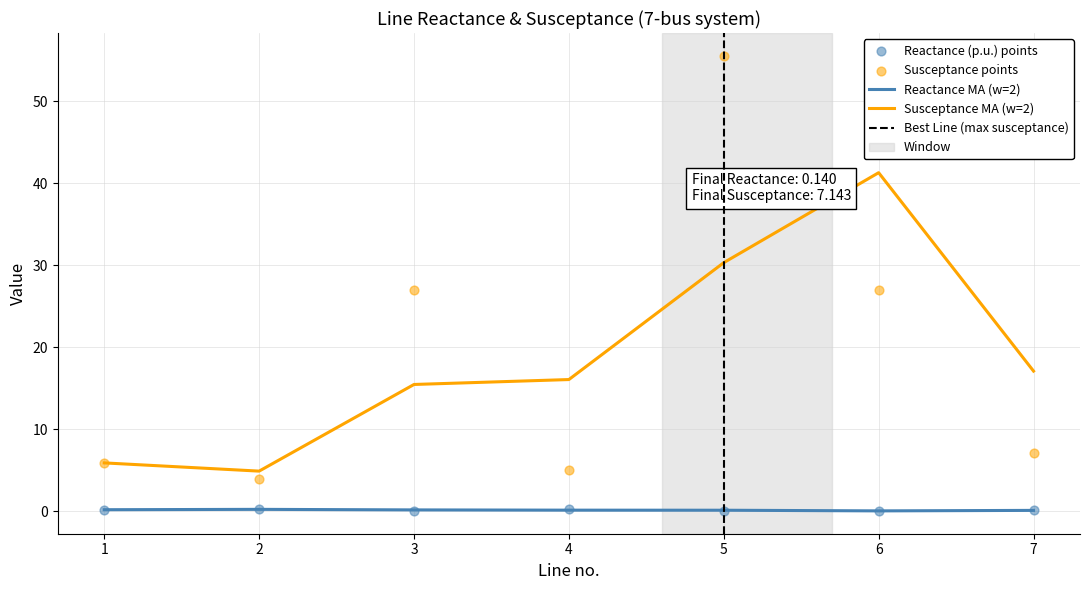

At how many categories does at least one series exceed 7?

4